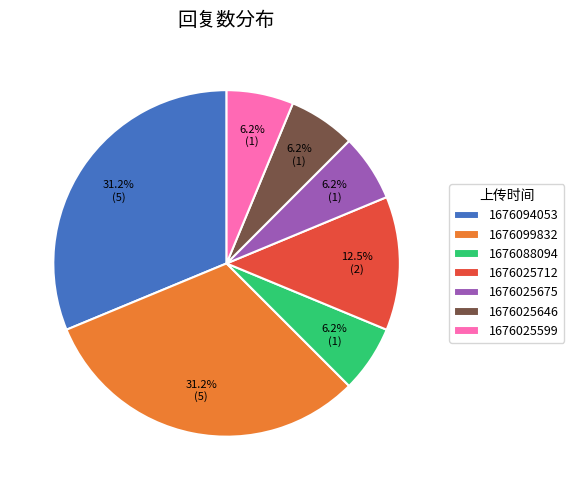

Is there any slice that represents more than half of the pie?

No